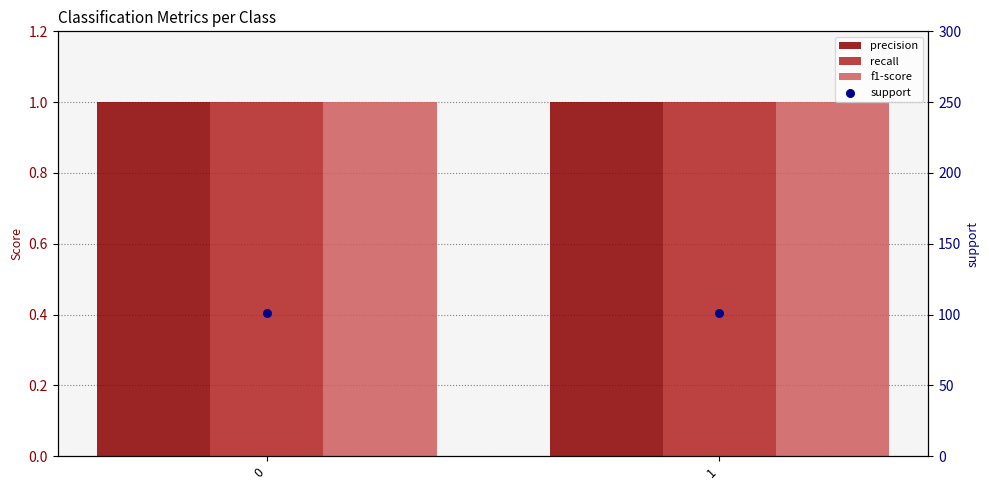

What are all the series names shown in the legend?

precision, recall, f1-score, support